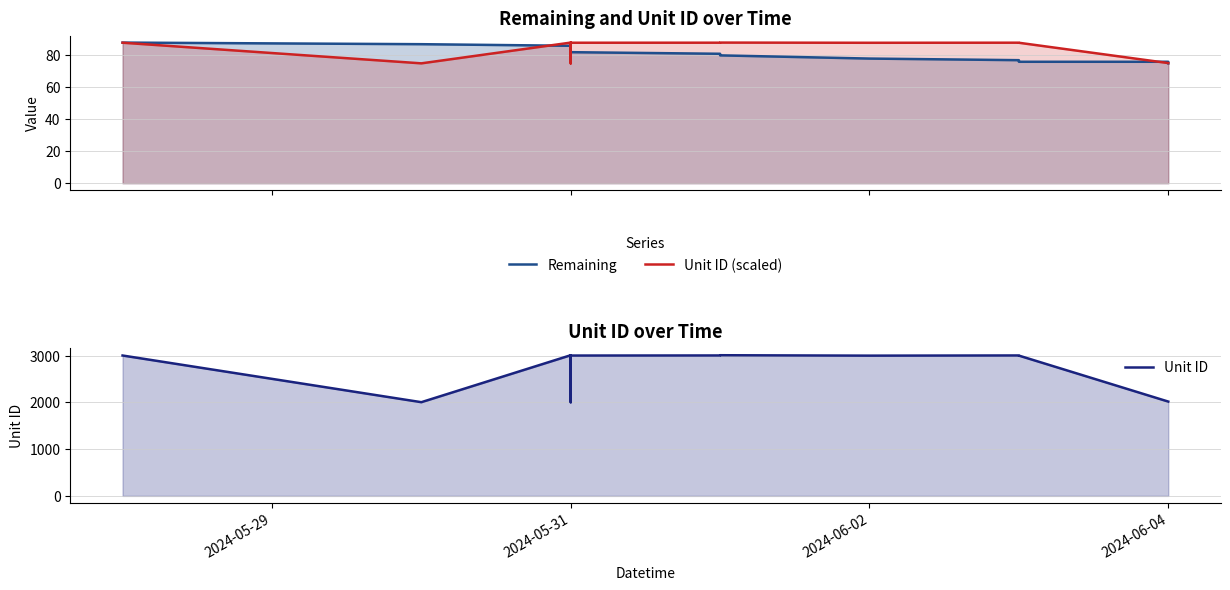

How many lines are shown in the chart?

3